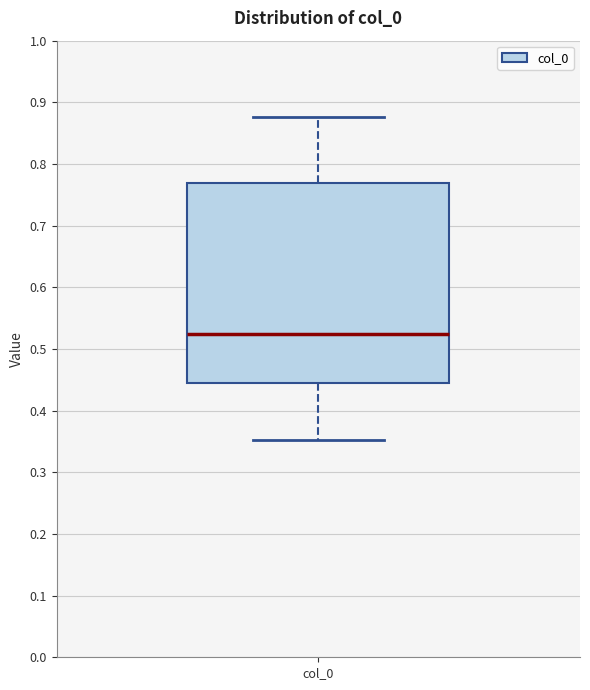

Transcribe this box plot: give where the median line is, the range the box spans, and where the two whiskers end, as read against the y-axis. The values are not printed on the chart, so give them approximately, as read against the axis.

median 0.53, box 0.45 to 0.77, whiskers 0.35 to 0.88